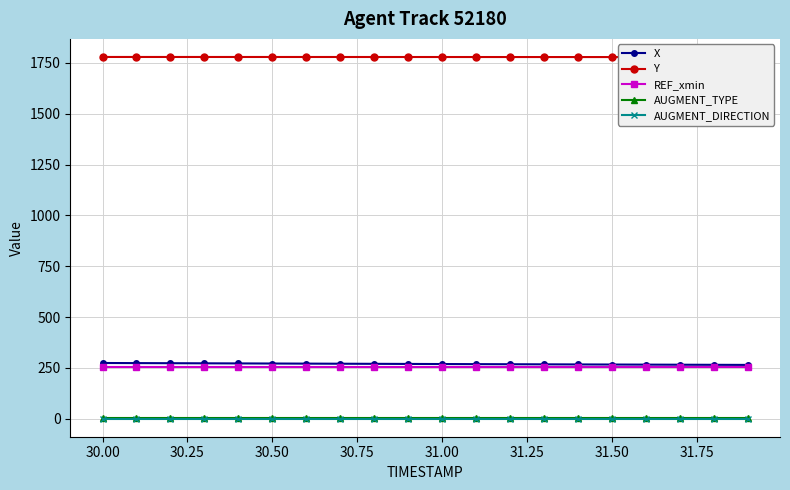

Reading left to right, transcribe all the data shown in this chart.

X: 273.8	273.2	272.7	272.2	271.7	271.2	270.7	270.2	269.6	269.1	268.6	268.1	267.7	267.2	266.7	266.2	265.7	265.3	264.8	264.4
Y: 1779.4	1779.4	1779.3	1779.3	1779.3	1779.3	1779.3	1779.2	1779.2	1779.2	1779.2	1779.1	1779.1	1779.0	1779.0	1778.9	1778.9	1778.8	1778.7	1778.6
REF_xmin: 253.8	253.8	253.8	253.8	253.8	253.8	253.8	253.8	253.8	253.8	253.8	253.8	253.8	253.8	253.8	253.8	253.8	253.8	253.8	253.8
AUGMENT_TYPE: 1.0	1.0	1.0	1.0	1.0	1.0	1.0	1.0	1.0	1.0	1.0	1.0	1.0	1.0	1.0	1.0	1.0	1.0	1.0	1.0
AUGMENT_DIRECTION: 0.0	0.0	0.0	0.0	0.0	0.0	0.0	0.0	0.0	0.0	0.0	0.0	0.0	0.0	0.0	0.0	0.0	0.0	0.0	0.0